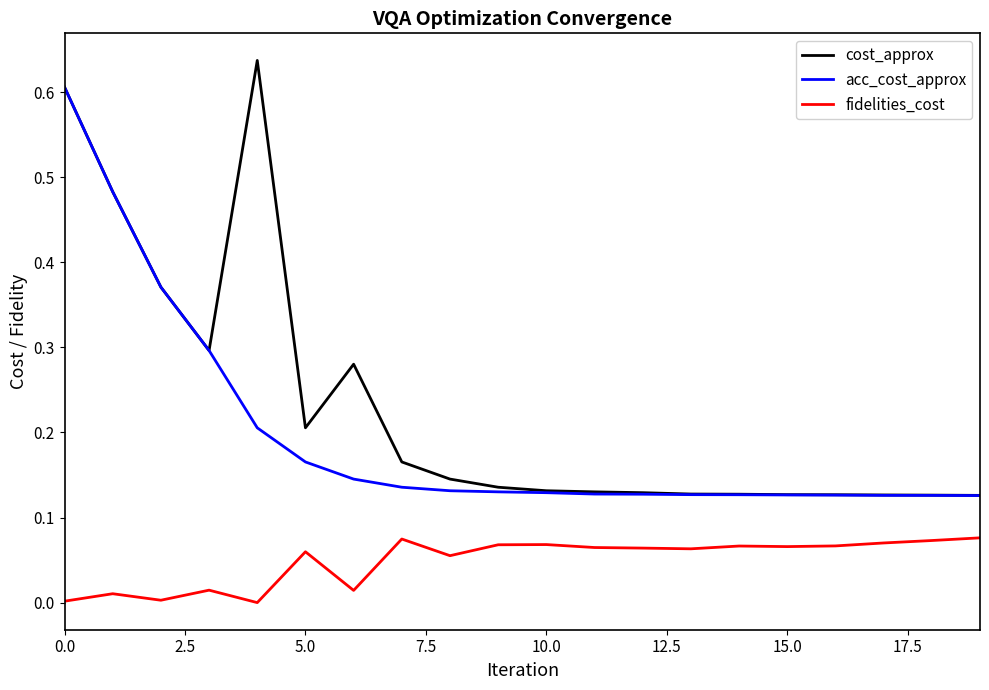

Rank the series by their maximum value, from highest to lowest.

cost_approx, acc_cost_approx, fidelities_cost